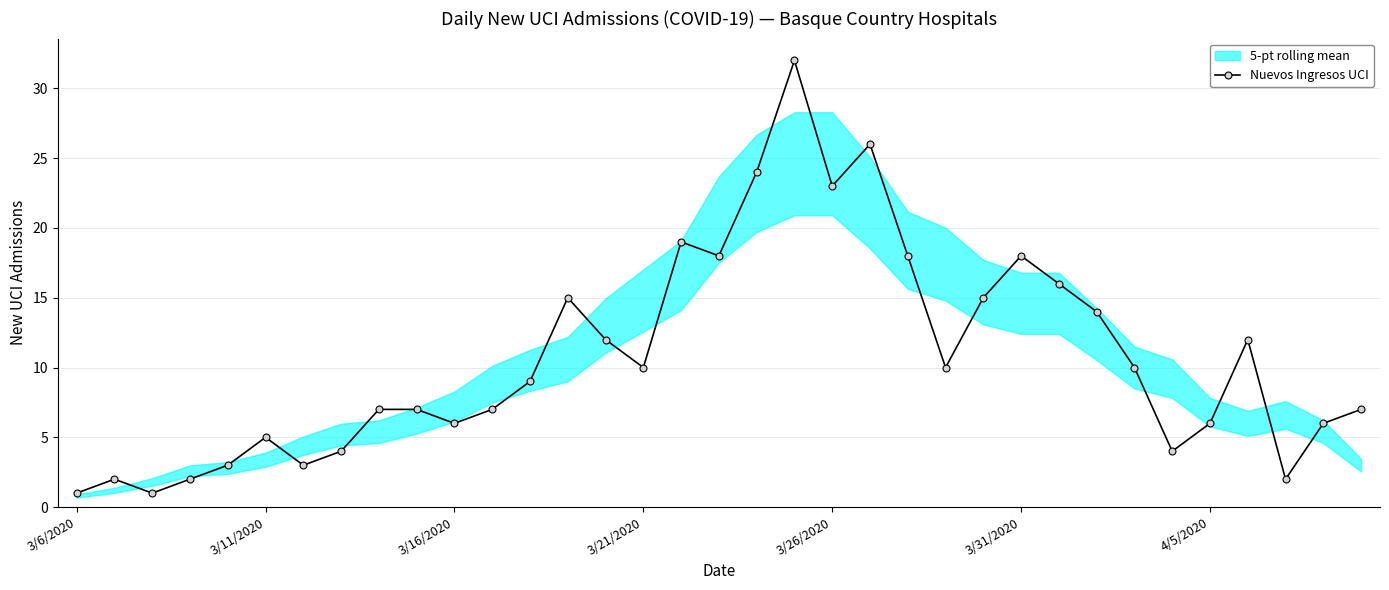

What is the highest value of the Nuevos Ingresos UCI series?

32